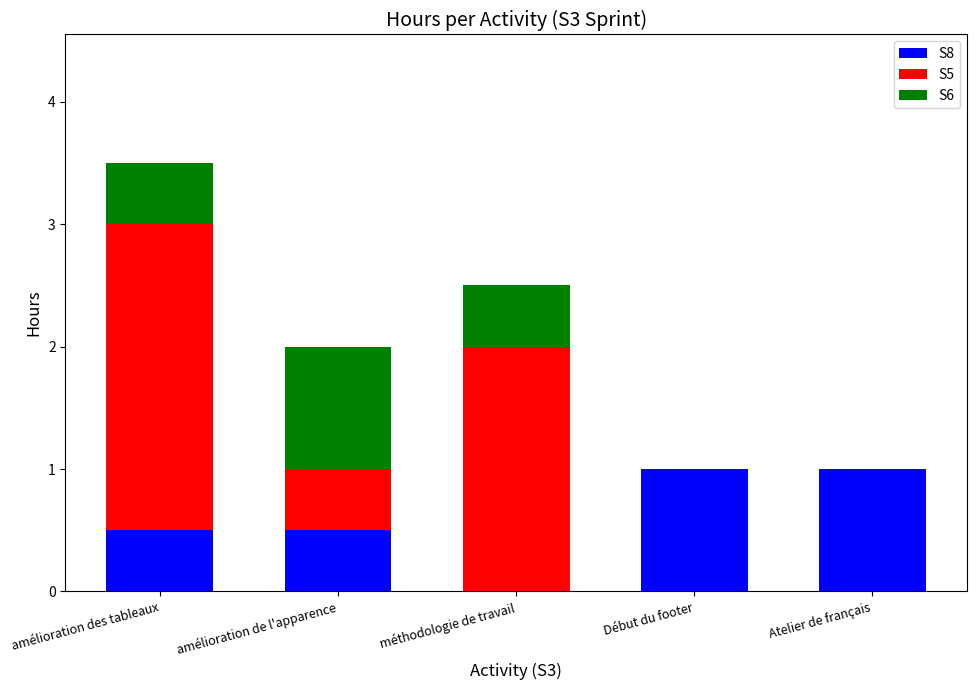

The S8 series shows 0.9 at amélioration des tableaux. True or false?

False